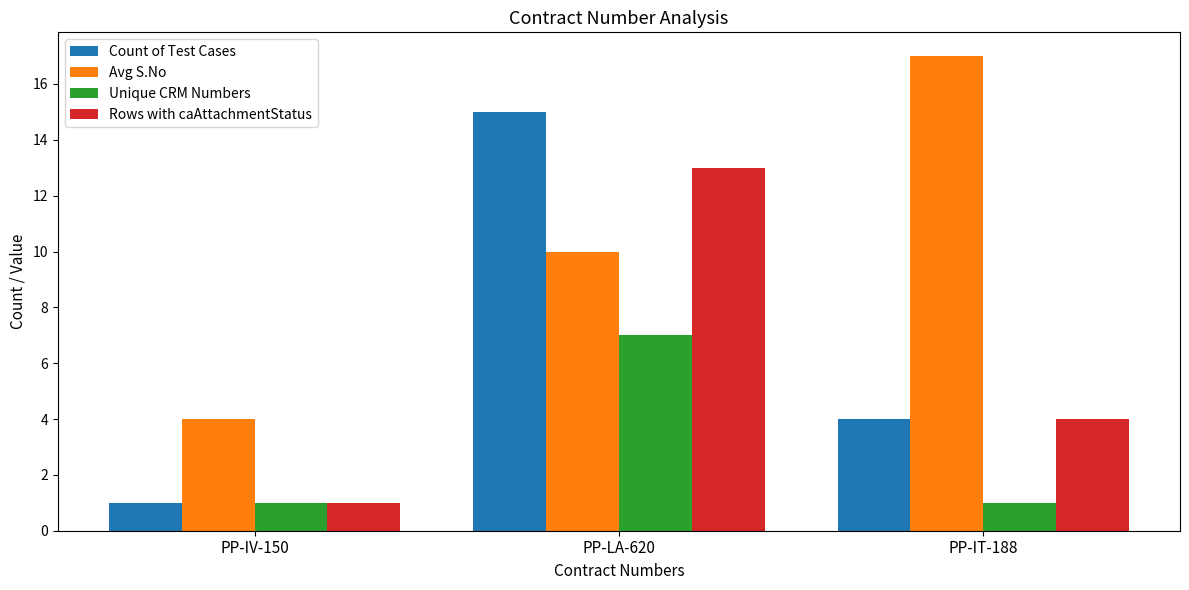

Rank the categories by Rows with caAttachmentStatus value from lowest to highest.

PP-IV-150, PP-IT-188, PP-LA-620